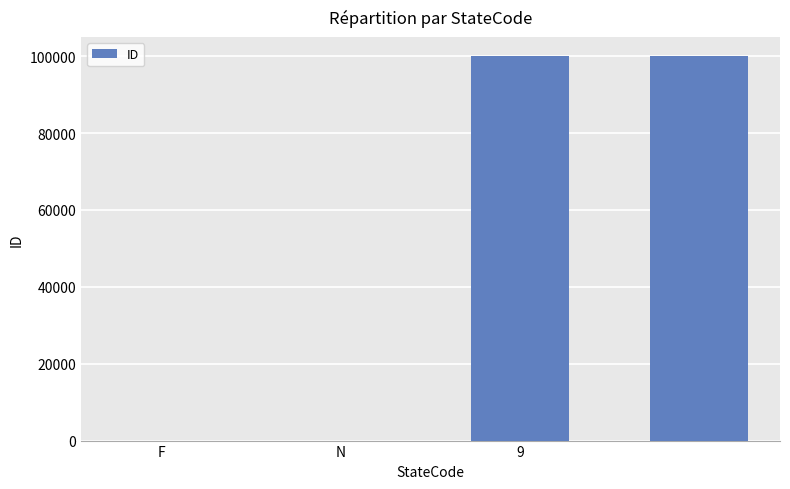

What is the maximum value shown in the chart?

99999